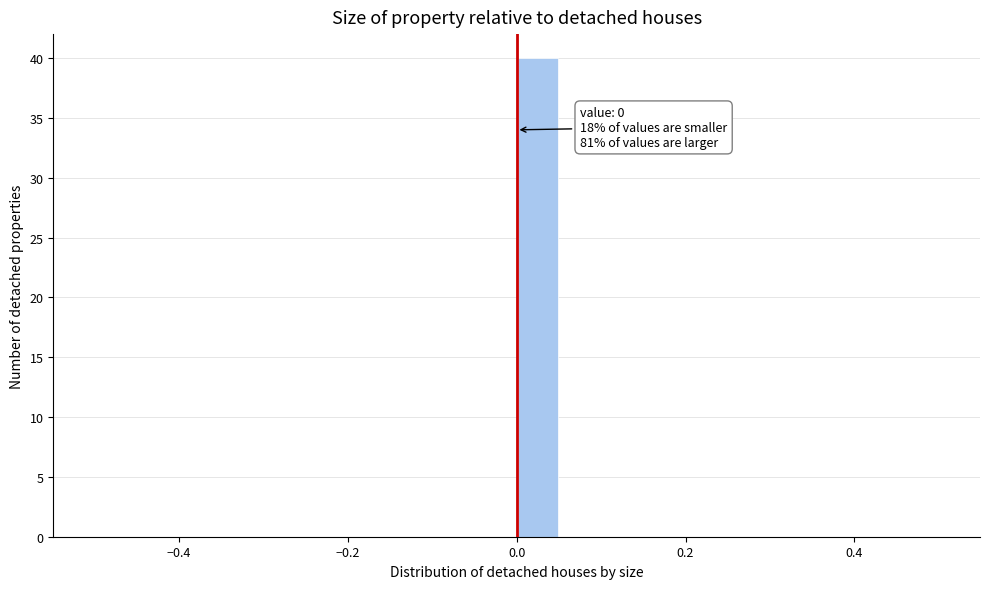

Read against the x-axis, roughly where is the centre of the tallest bar?

0.02